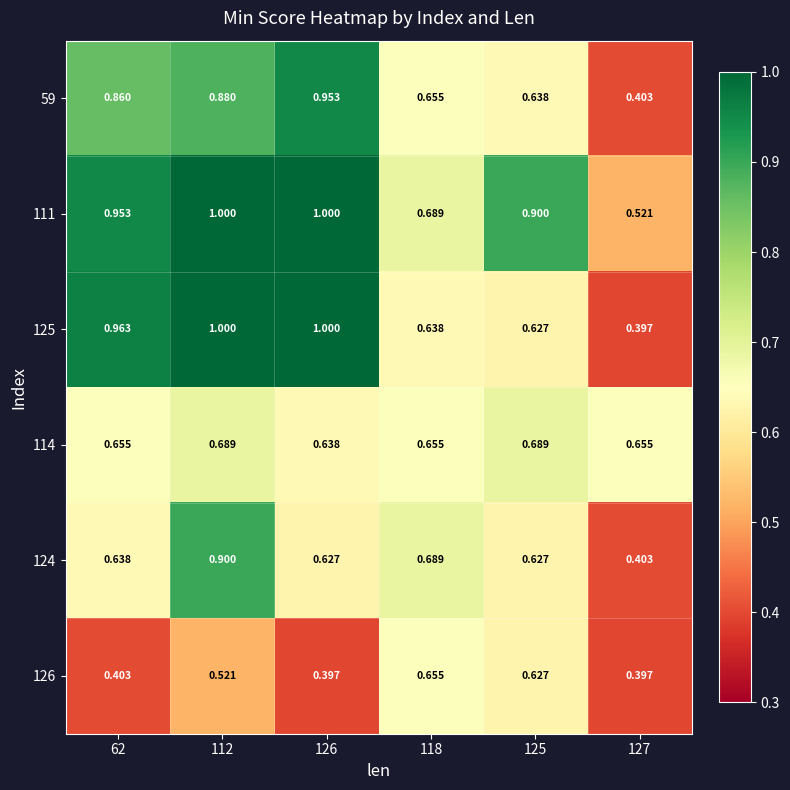

Which series has the largest total across all categories?

111